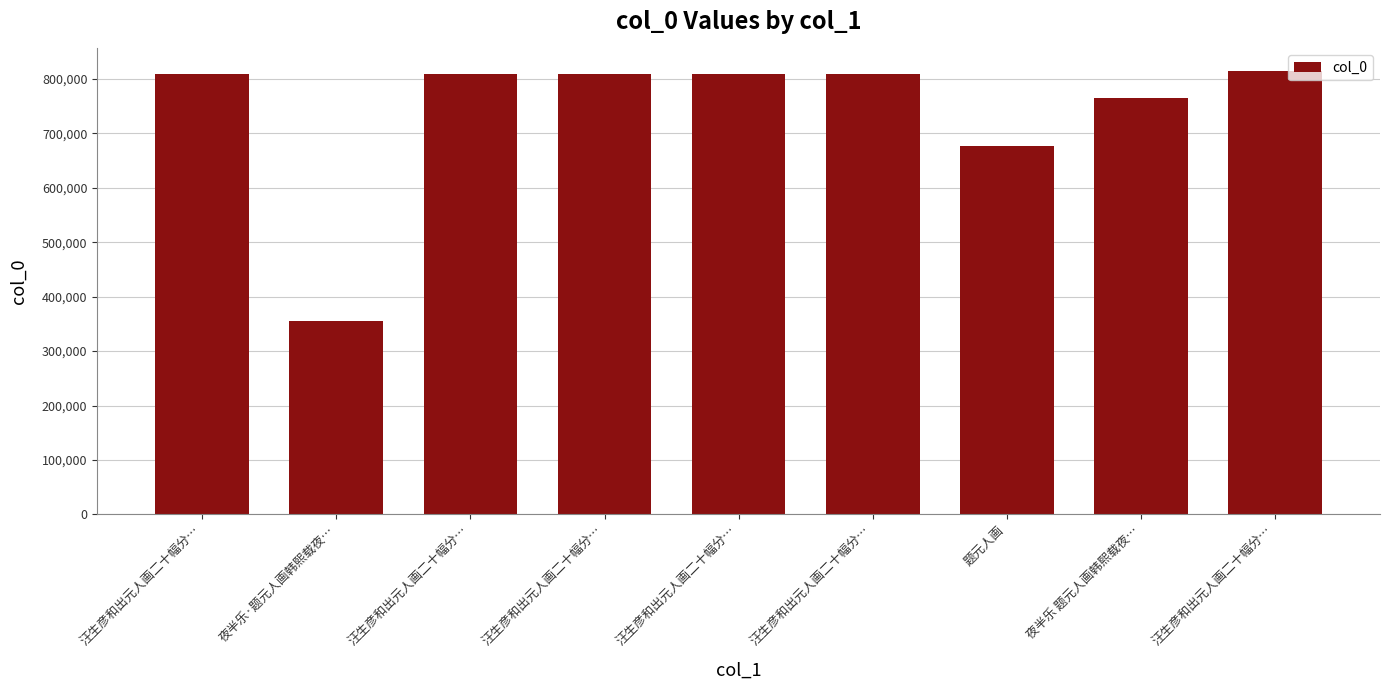

At which label does the data first exceed 808309?

汪生彦和出元人画二十幅分…